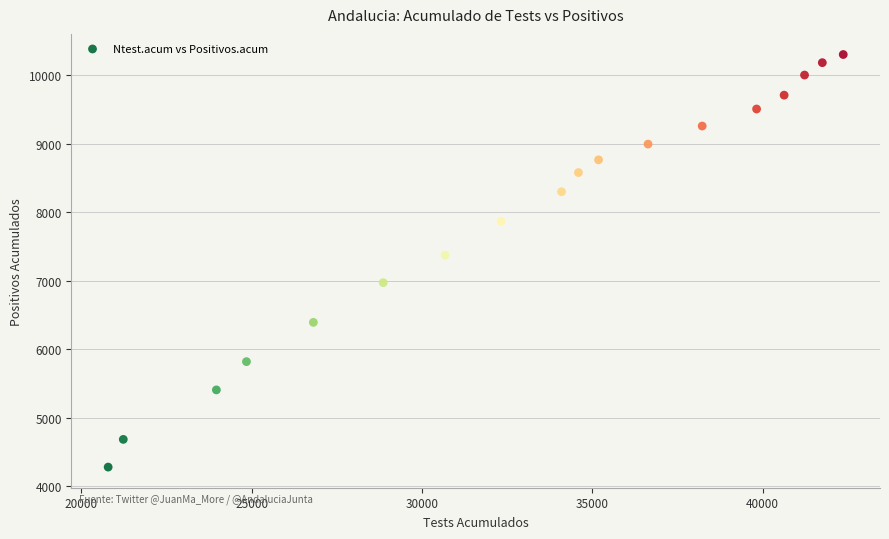

What Y value in the scatter plot is closest to 7291?

7374